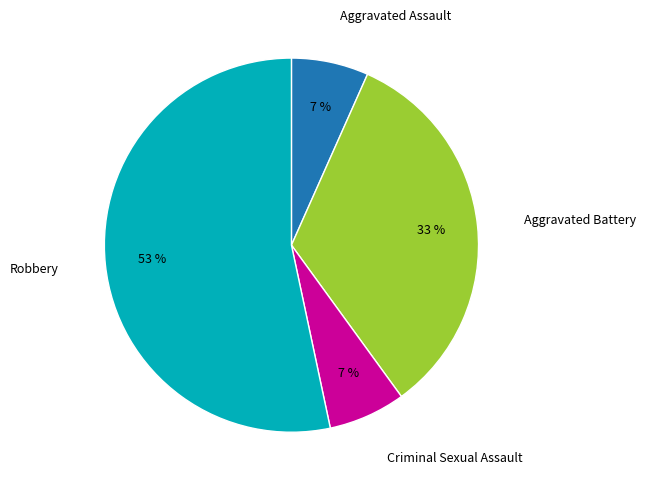

To the nearest percent, what is the average slice percentage?

25%